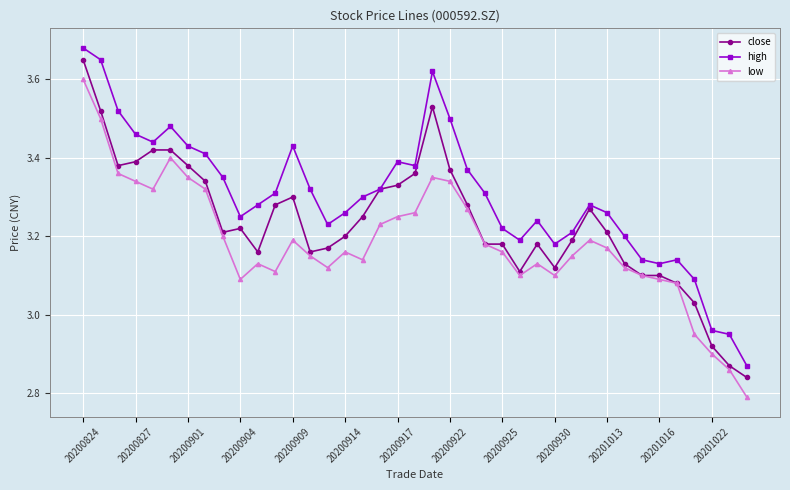

Which series has the largest total across all categories?

high